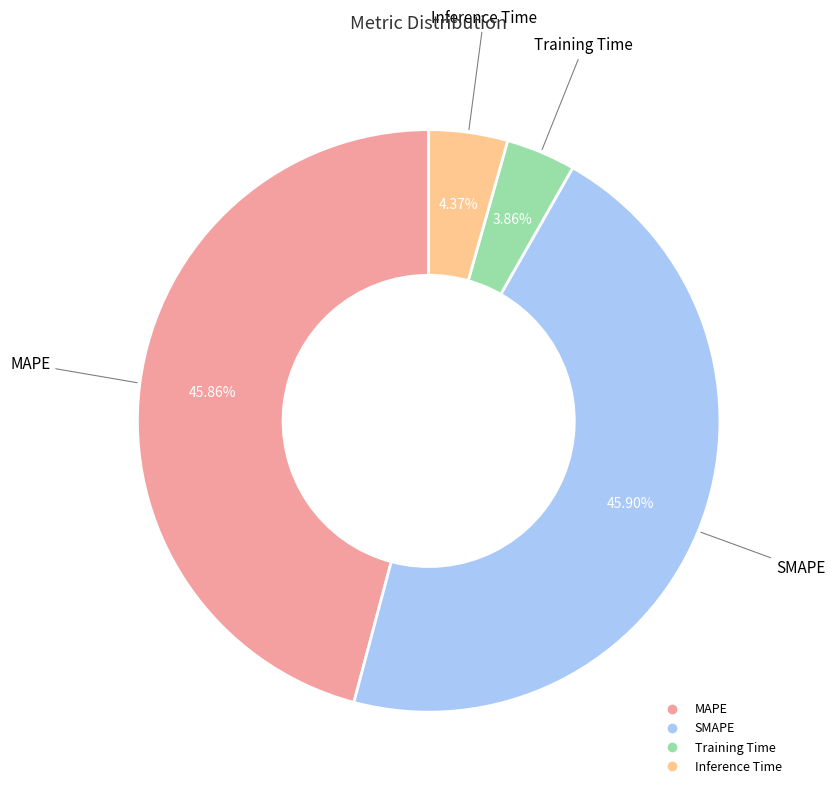

What is the smallest slice in the pie chart?

Training Time